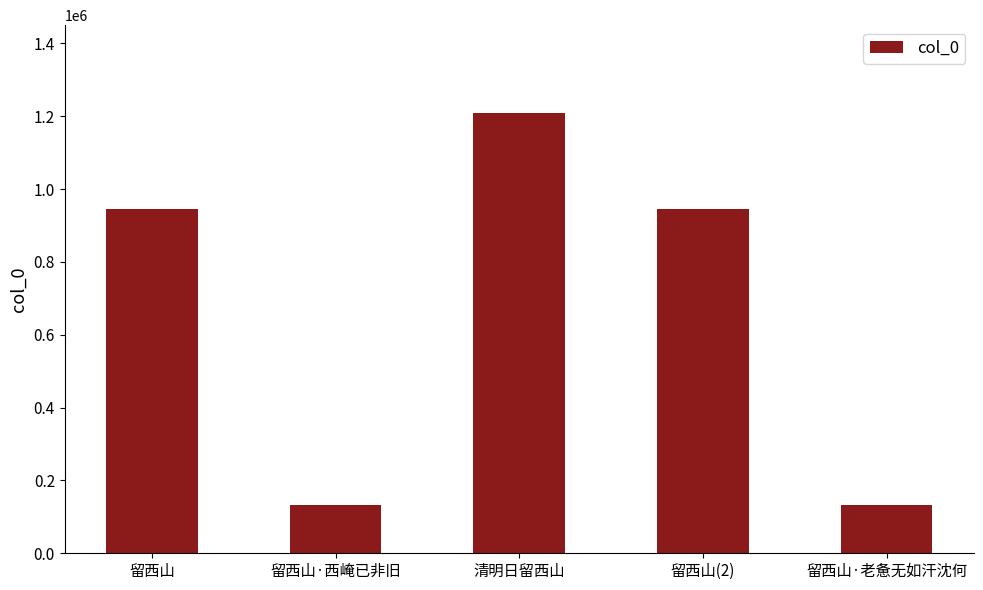

What is the maximum value shown in the chart?

1208299